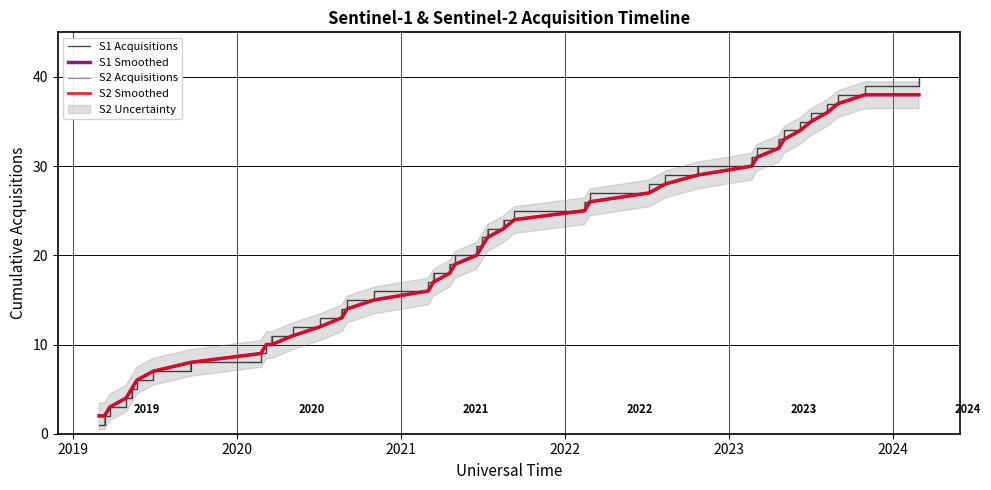

True or false: S1 Smoothed and S2 Smoothed cross at least once.

False